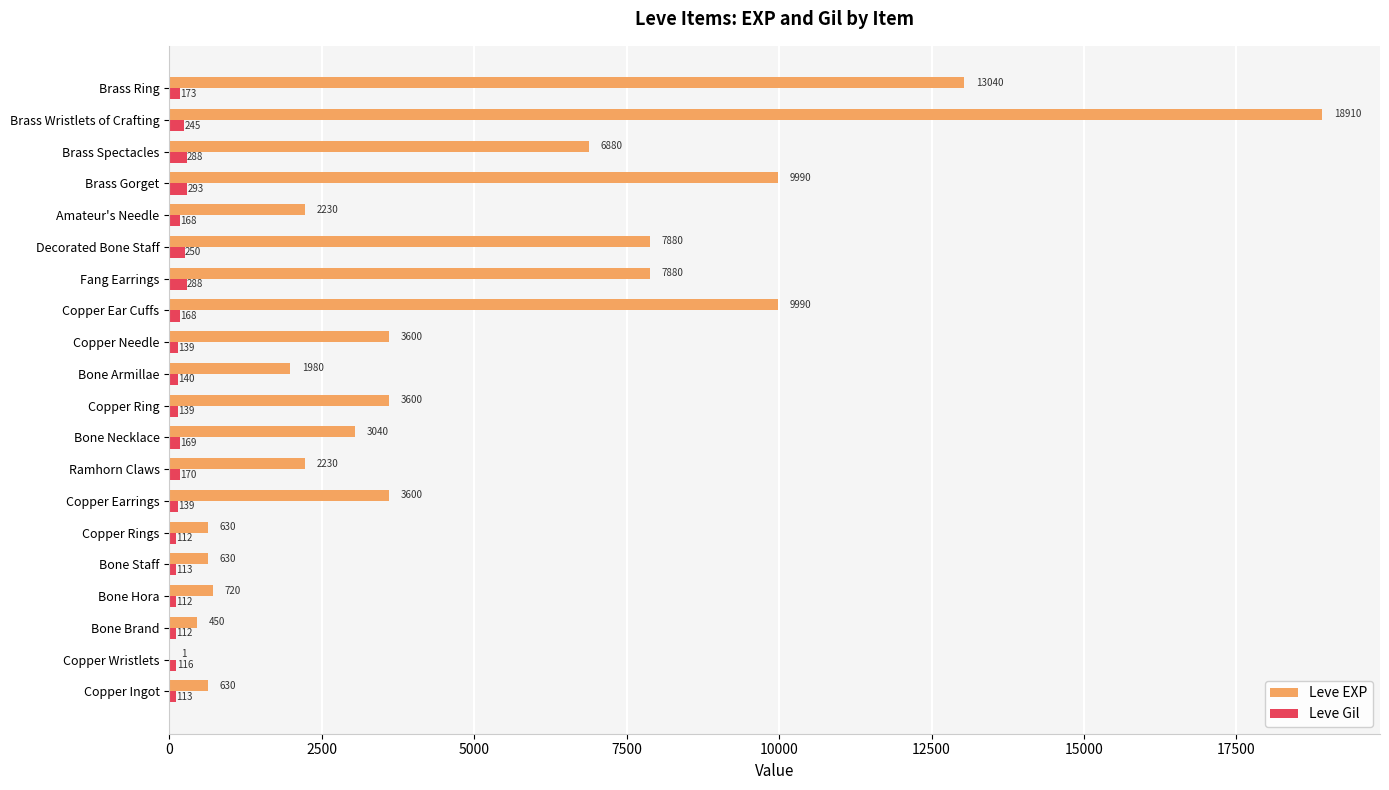

At which category is the sum across all series the highest?

Brass Wristlets of Crafting